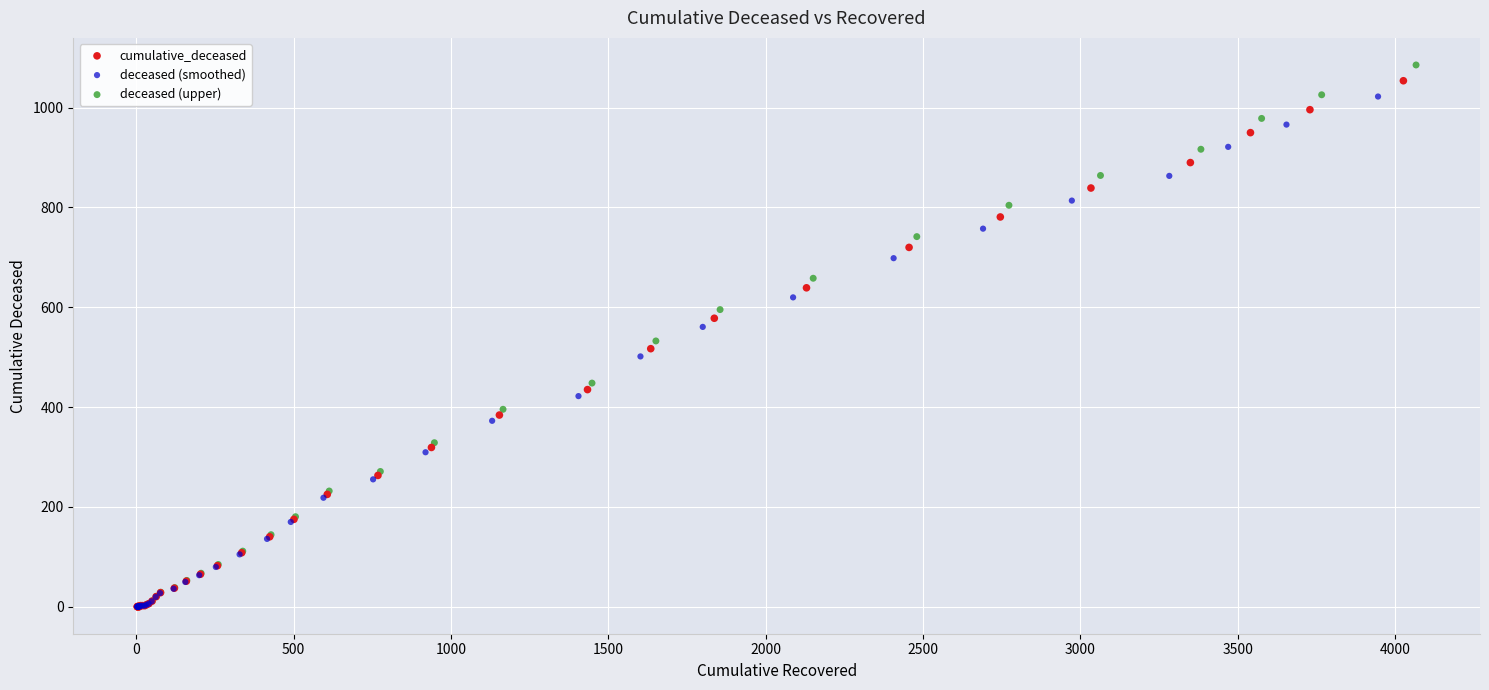

Which series has the widest spread of Y values?

deceased (upper)